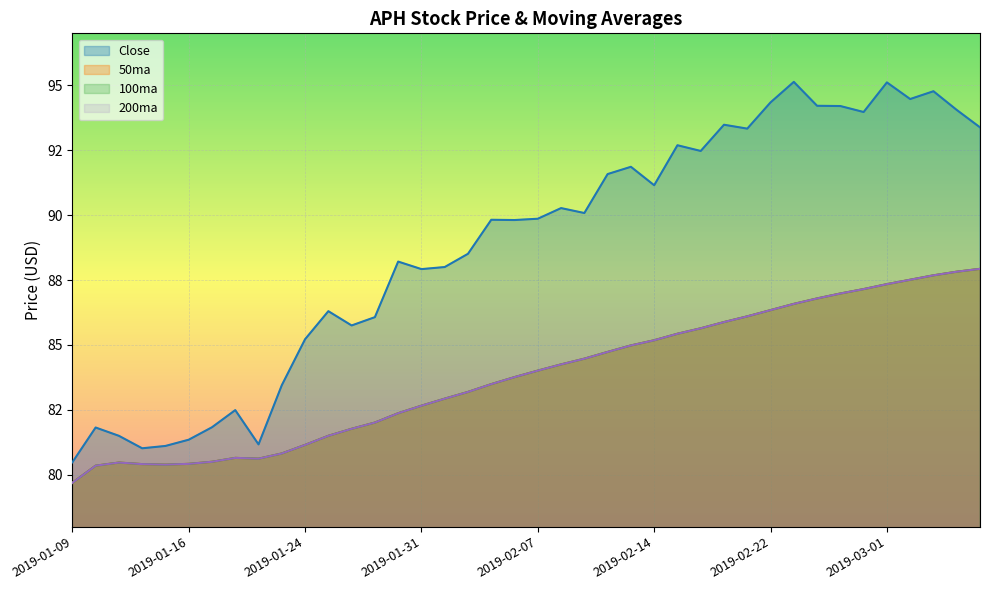

What is the difference between the maximum and minimum values in the 100ma series?

8.2